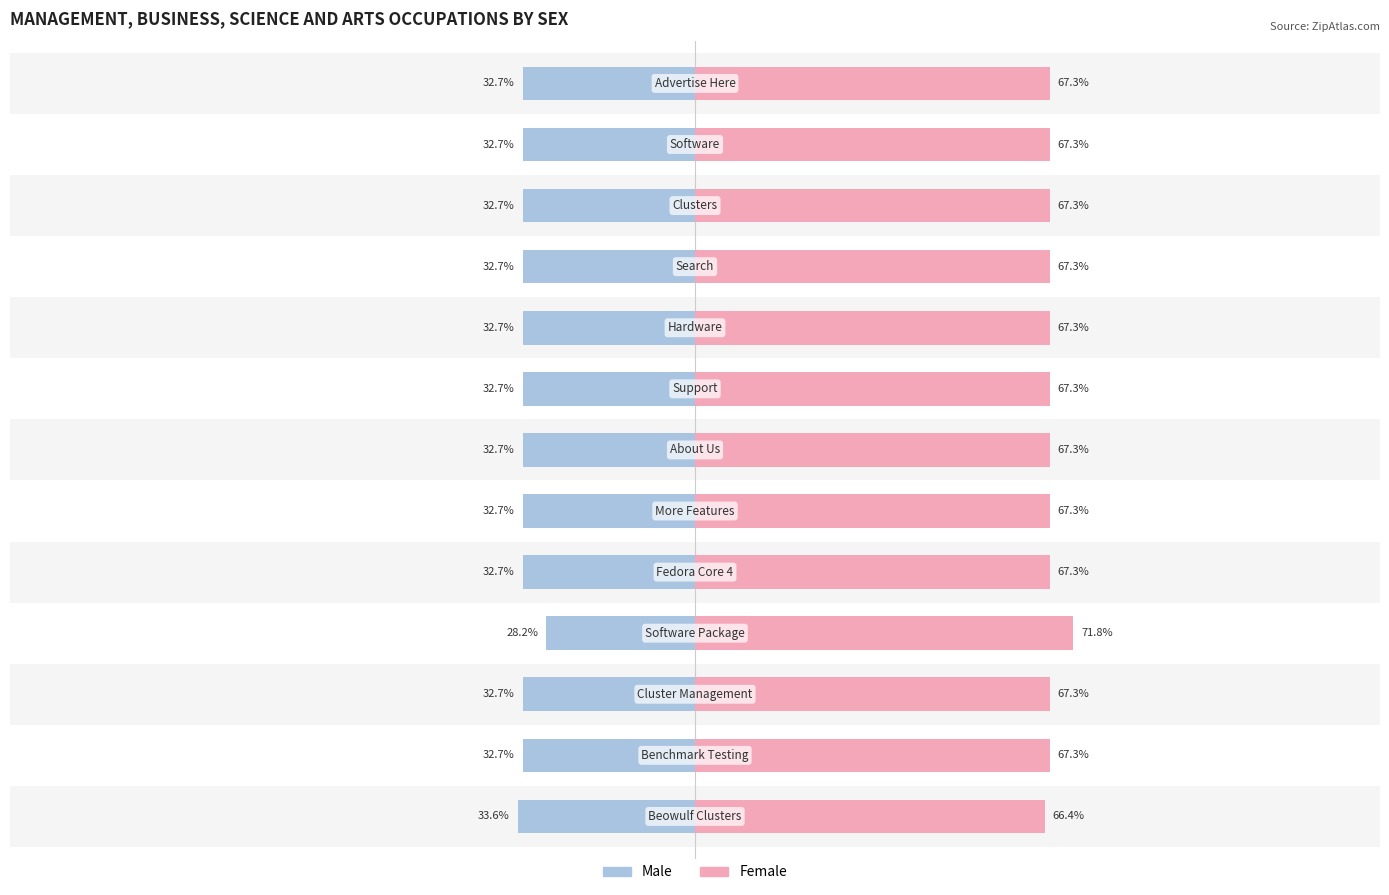

True or false: Female has a value of 90.0 at 6.

False